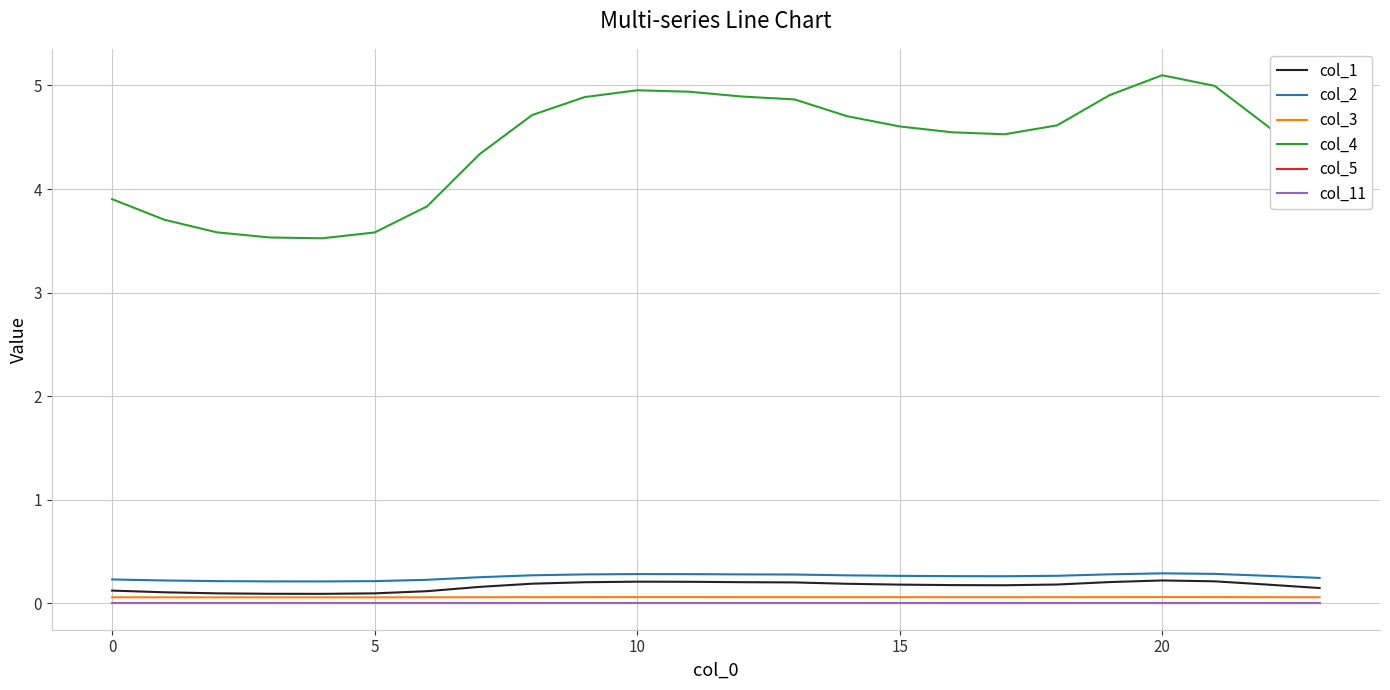

Does the chart display data point markers on the line(s)?

No